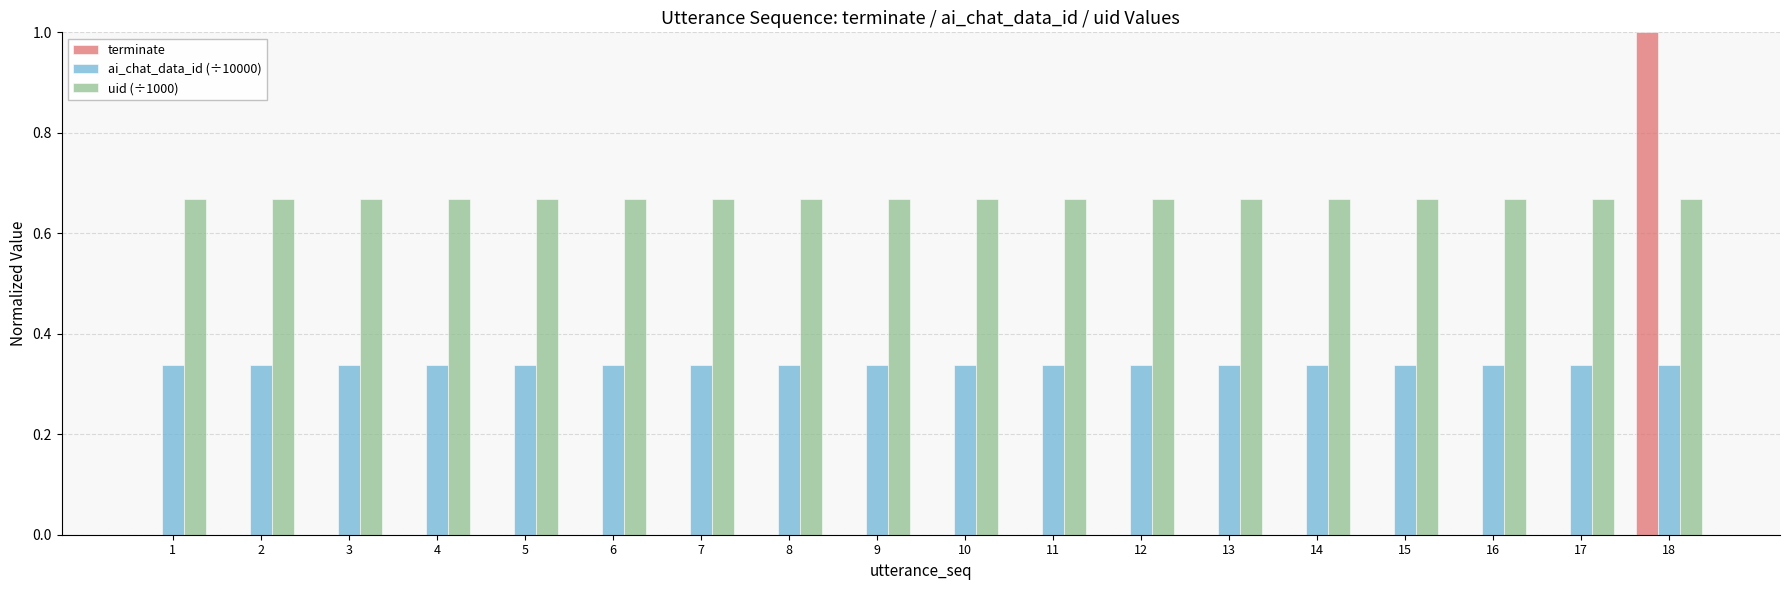

Which series has the largest total across all categories?

uid (÷1000)